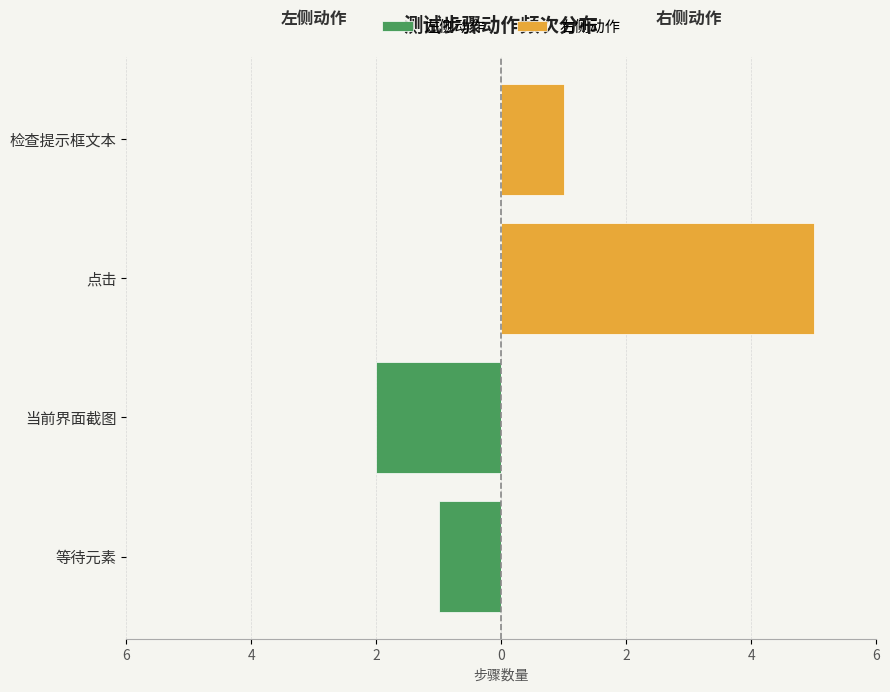

The value of 左侧动作 at 点击 is 0. True or false?

True